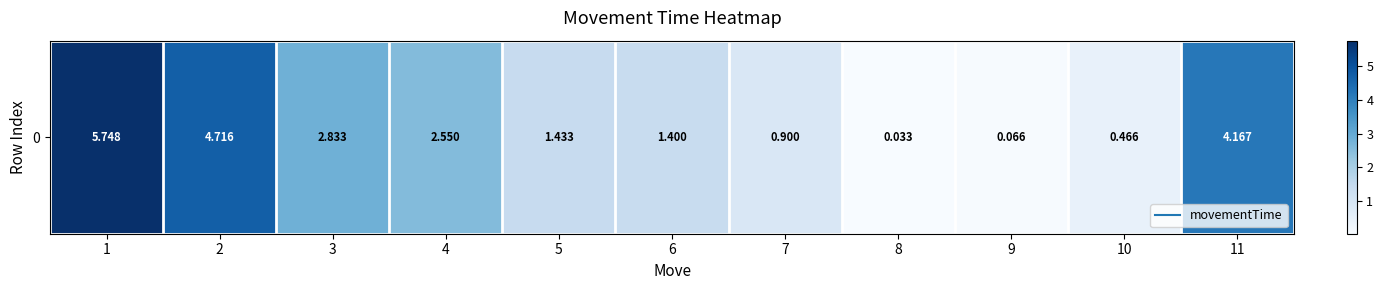

What is the change in value from 1 to 3?

-2.9